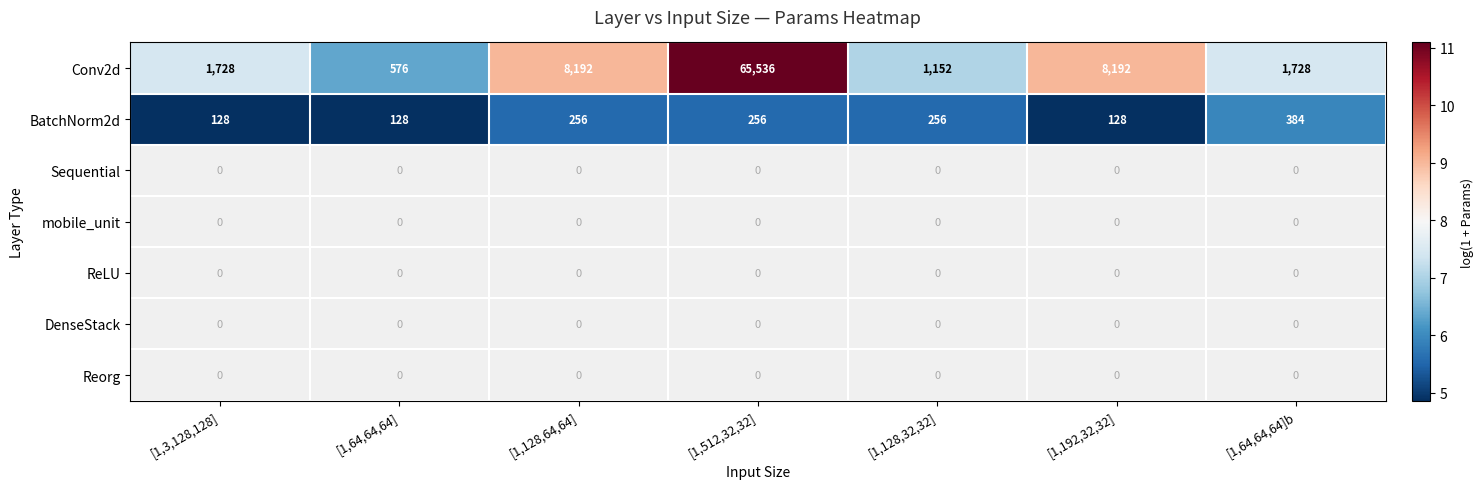

What is the difference between the Conv2d values at [1,512,32,32] and [1,192,32,32]?

57344